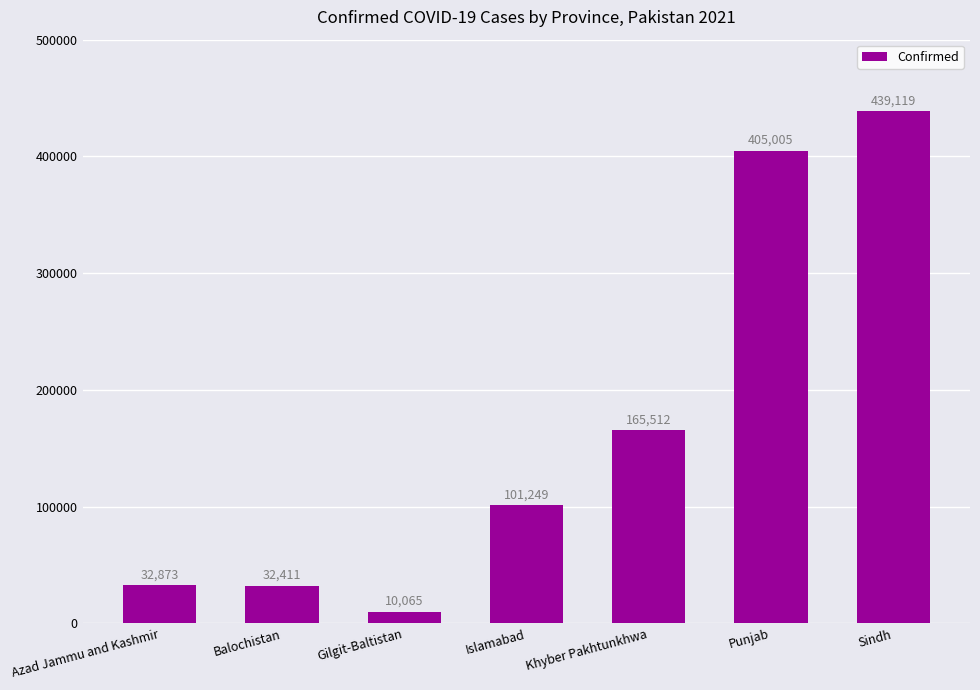

What is the change in value from Azad Jammu and Kashmir to Sindh?

+406246